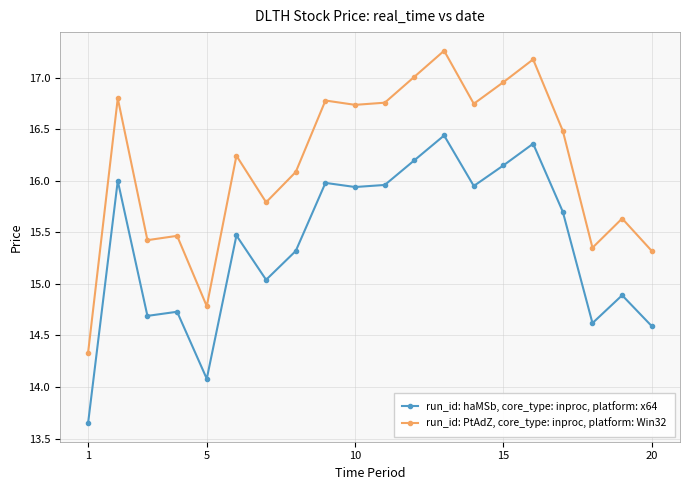

How many lines are shown in the chart?

2